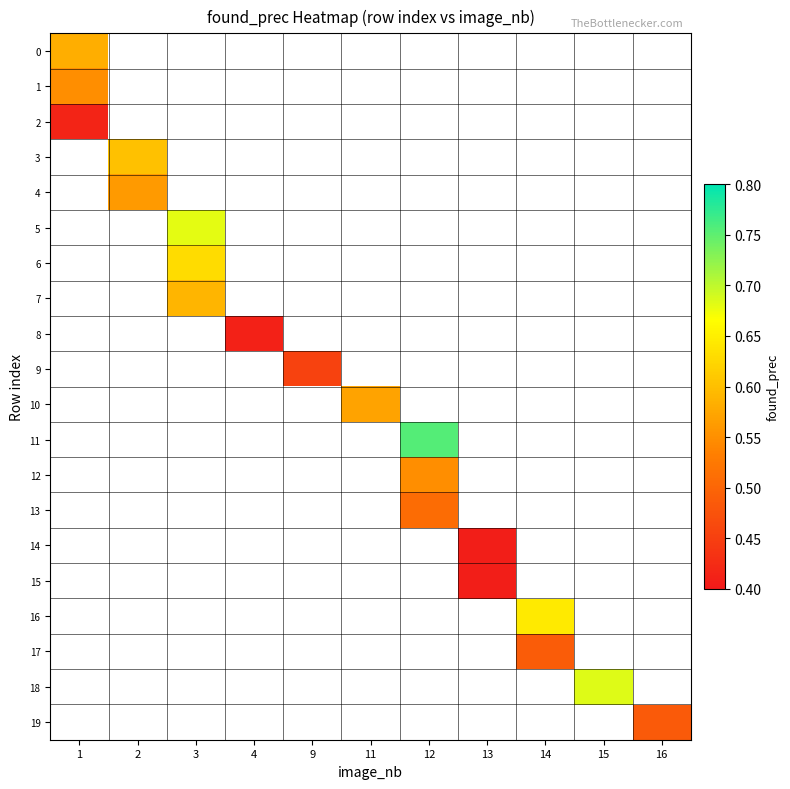

Which category has the lowest value across all series?

13